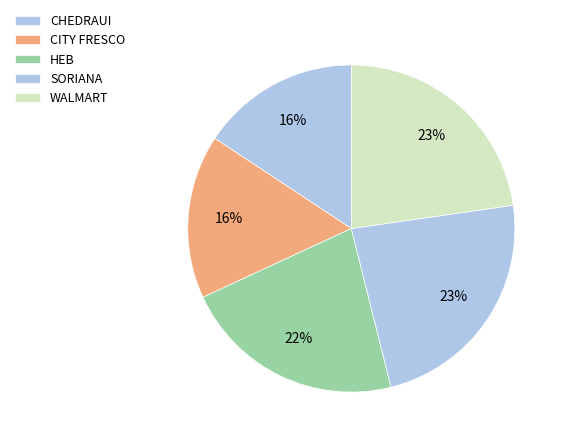

To the nearest percent, what is the average slice percentage?

20%